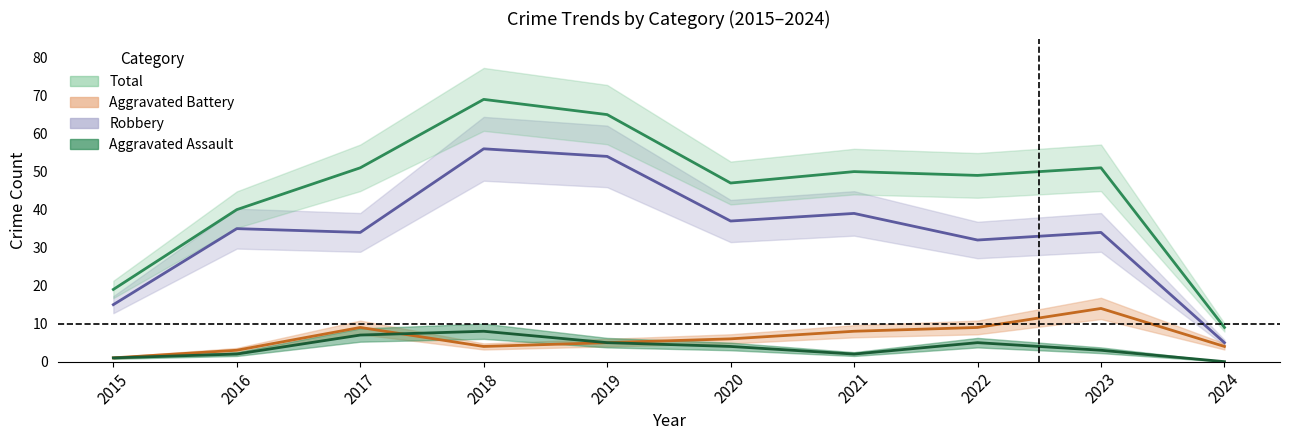

List the labels in order of Robbery value, smallest first.

2024, 2015, 2022, 2017, 2023, 2016, 2020, 2021, 2019, 2018